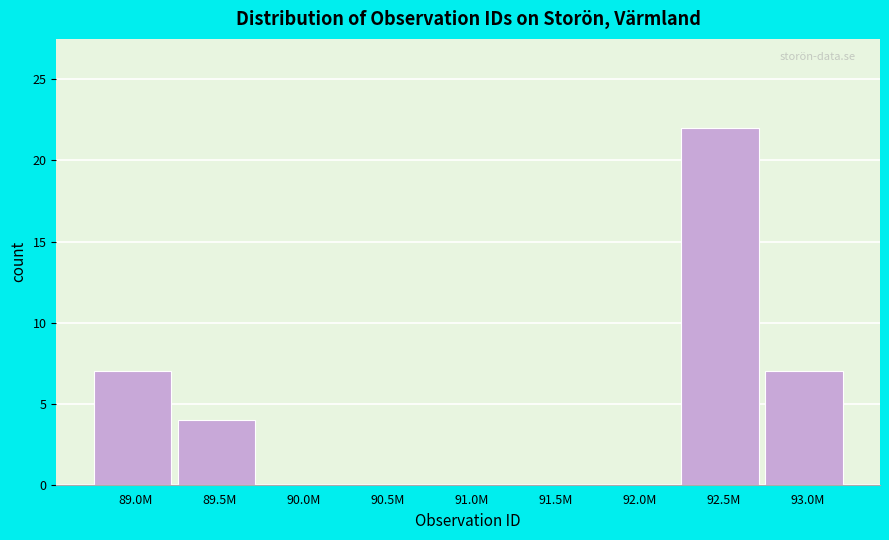

Reading left to right, transcribe all the data shown in this chart.

89.0M=7	89.5M=4	90.0M=0	90.5M=0	91.0M=0	91.5M=0	92.0M=0	92.5M=22	93.0M=7